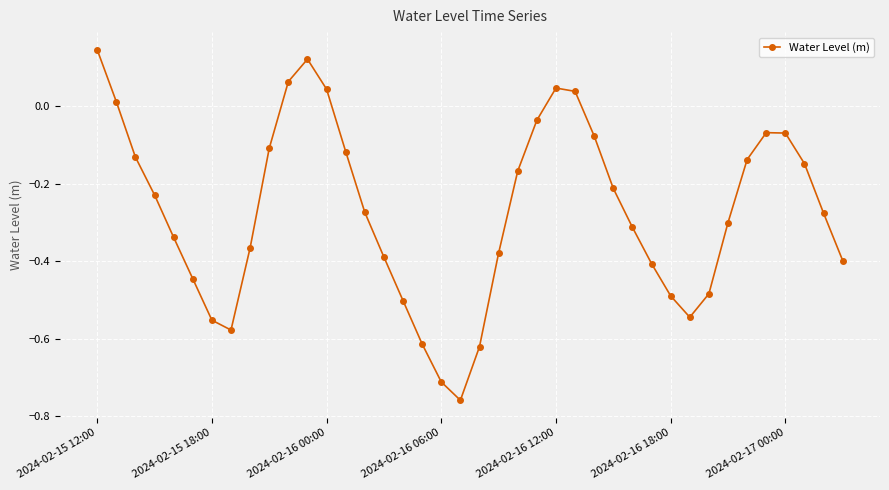

What is the sum of all values?

-10.8